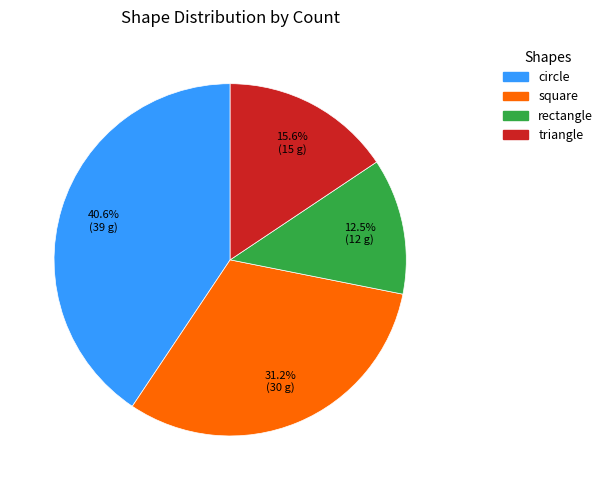

How many slices are in this pie chart?

4